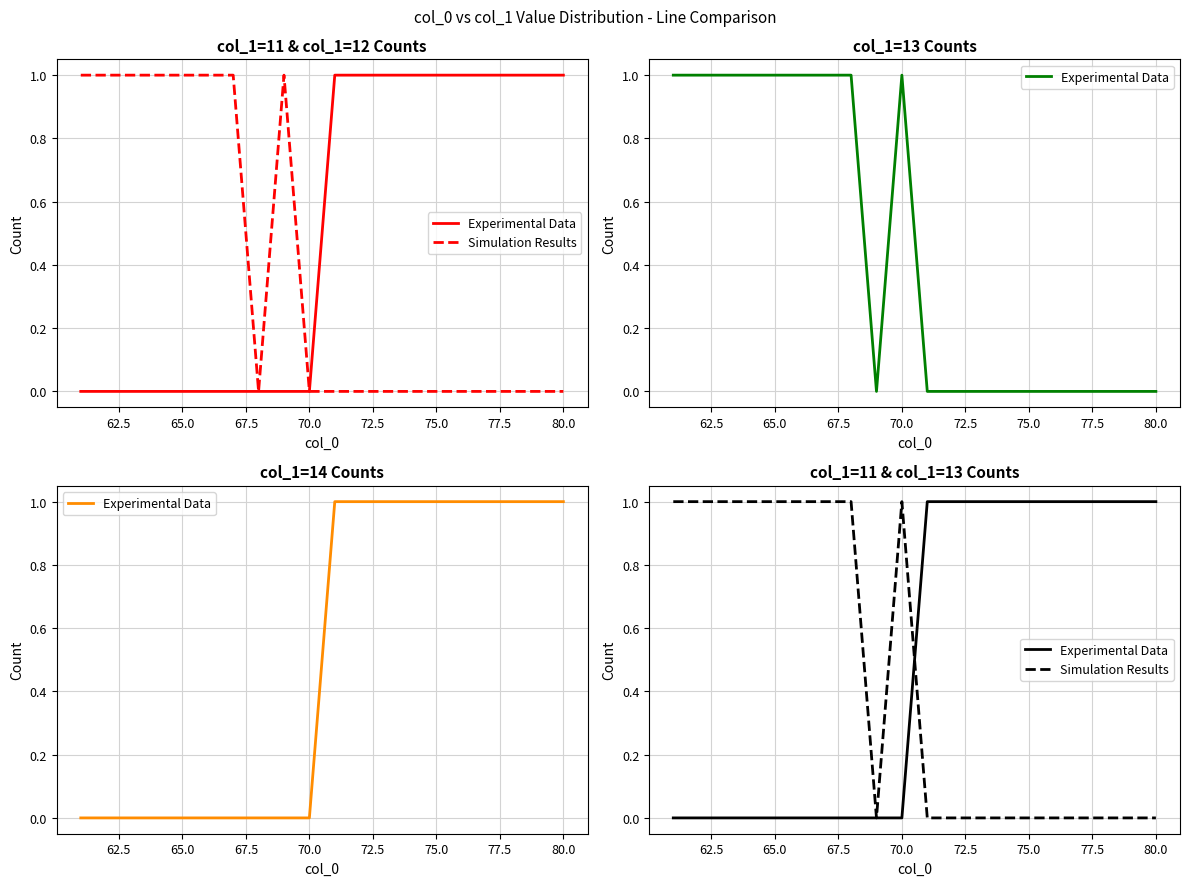

True or false: Experimental Data and Simulation Results cross at least once.

True